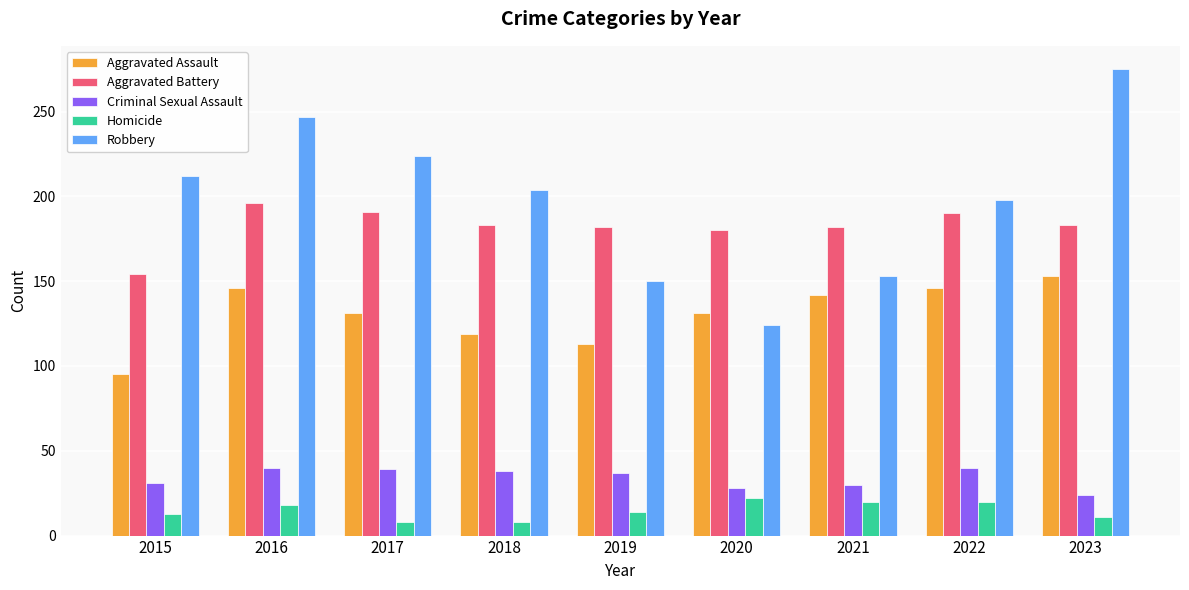

Which series has the widest spread of values?

Robbery